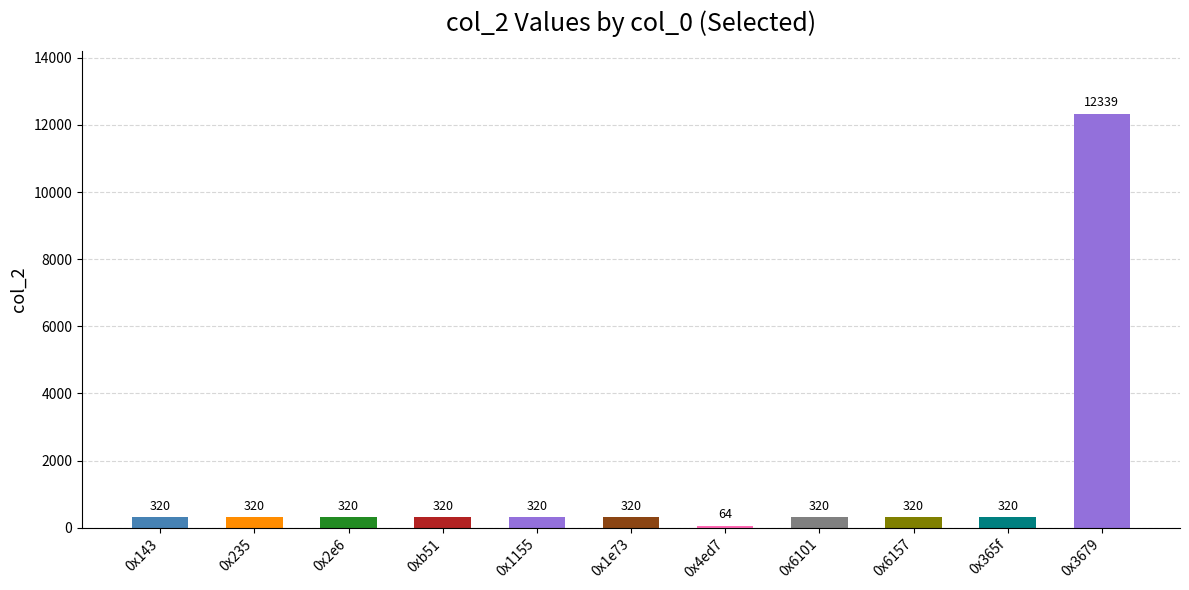

The chart shows a value of 320 at 0xb51. True or false?

True